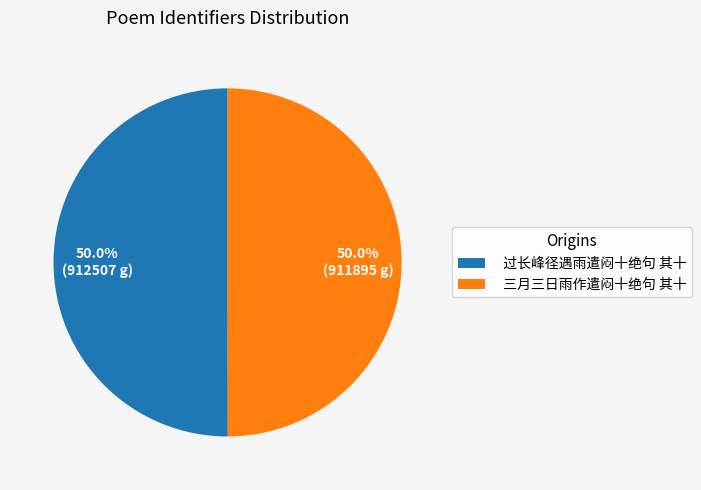

What percentage is the 三月三日雨作遣闷十绝句 其十 slice, to the nearest percent?

50%